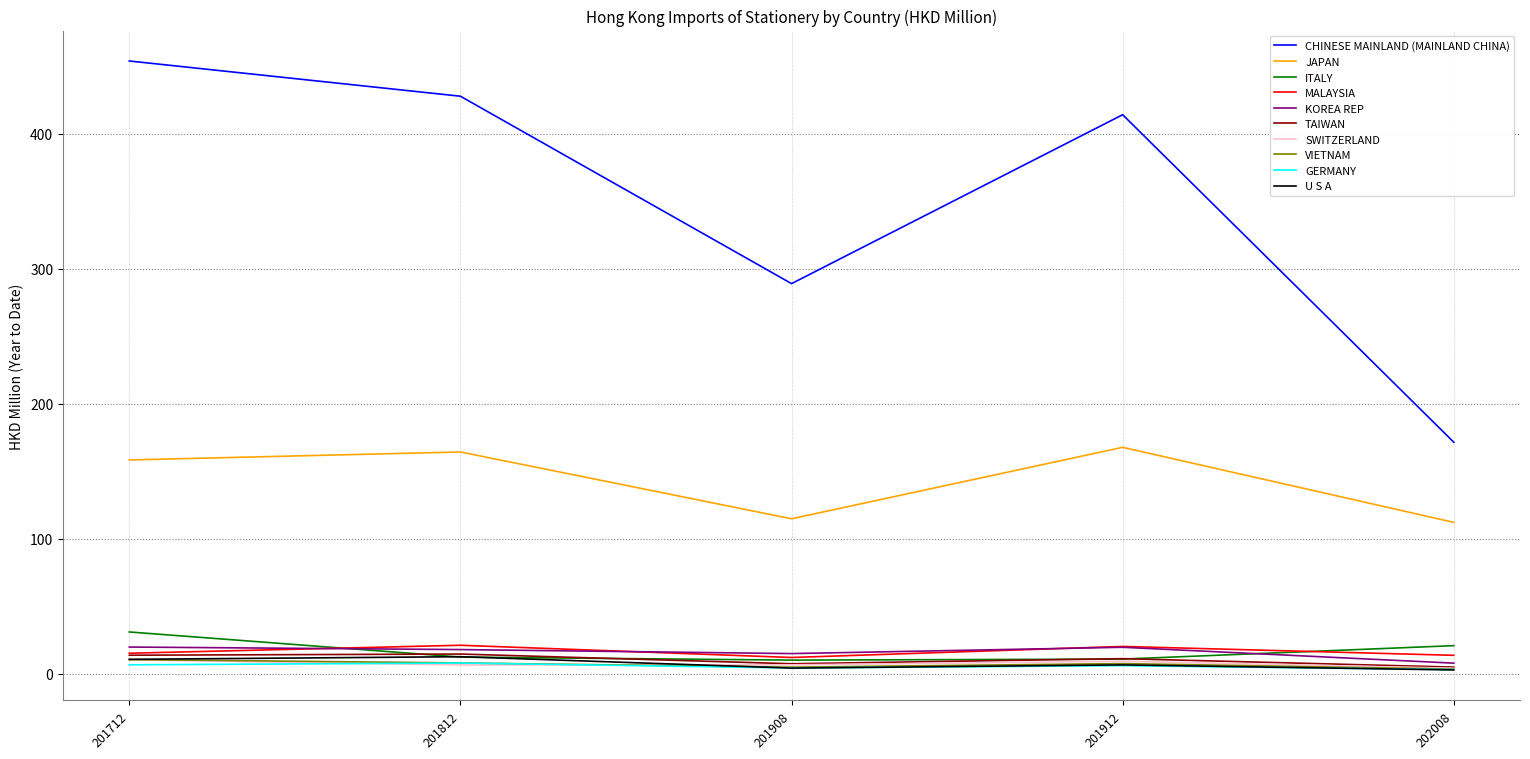

True or false: TAIWAN has a value of 14.6 at 201812.

True